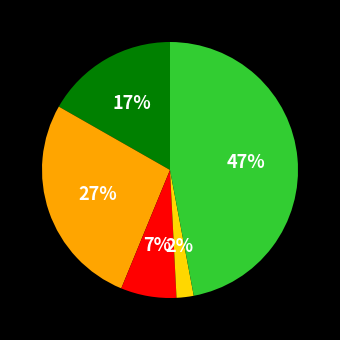

To the nearest percent, what is the average slice percentage?

20%